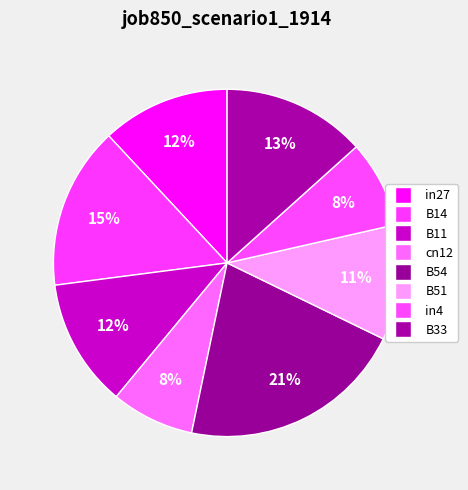

Count the number of slices in the pie.

8